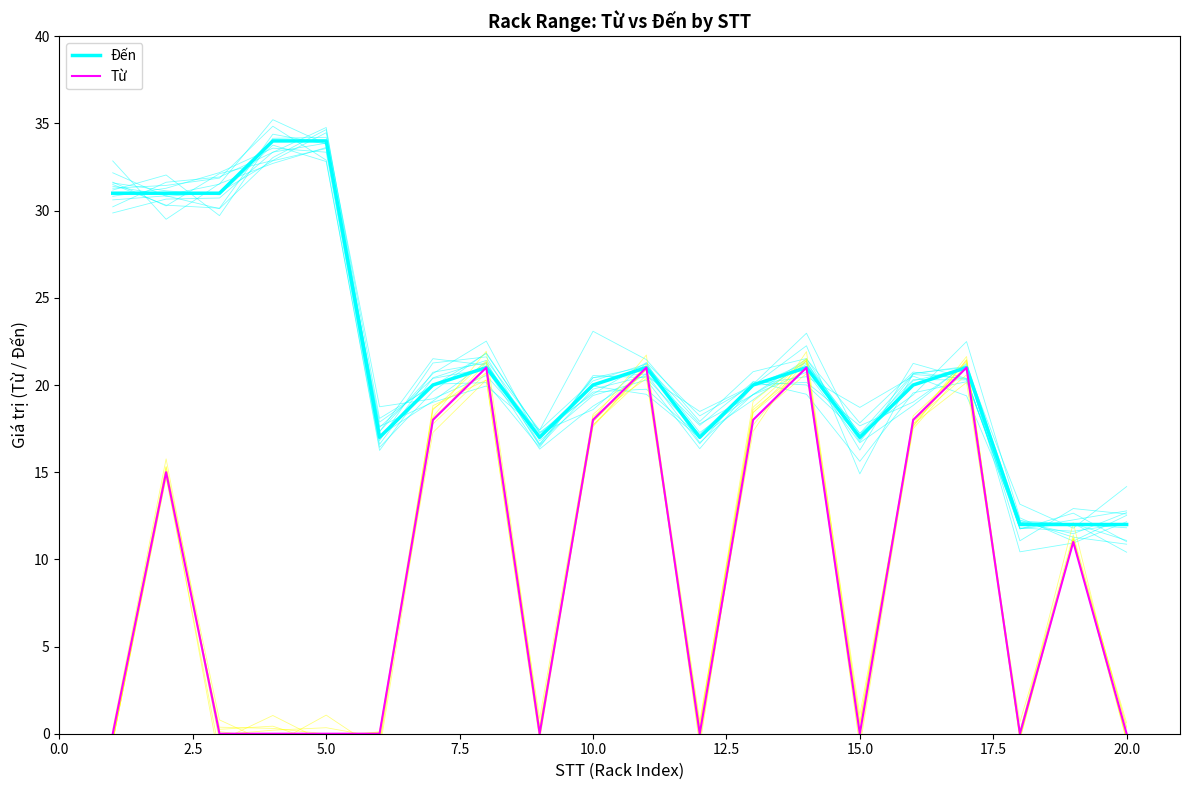

How many interior local peaks does the Đến series have?

4